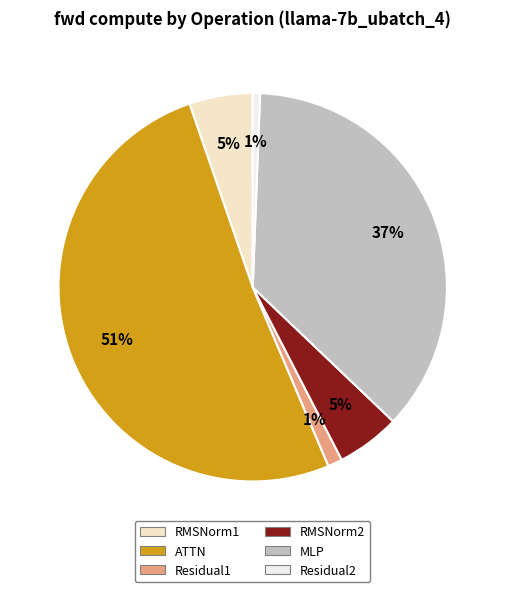

Is MLP the majority of the pie?

No